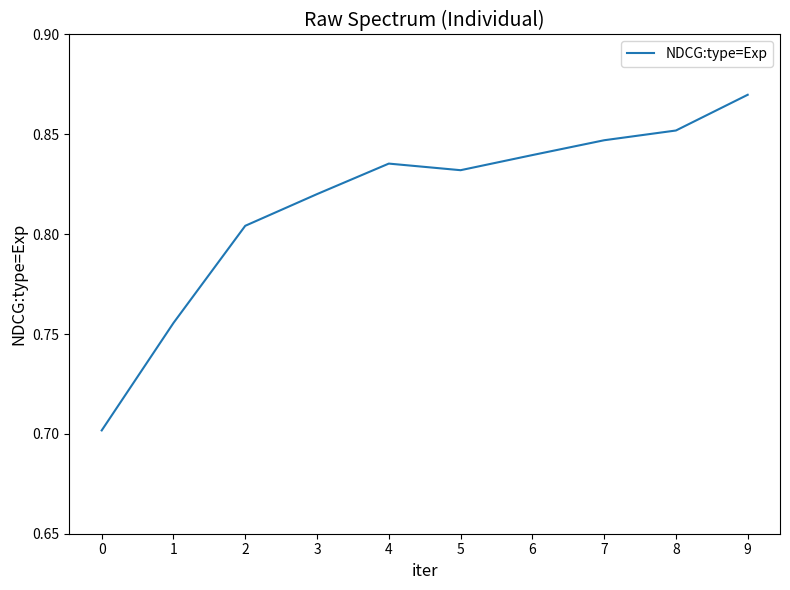

Count the number of categories in the chart.

10